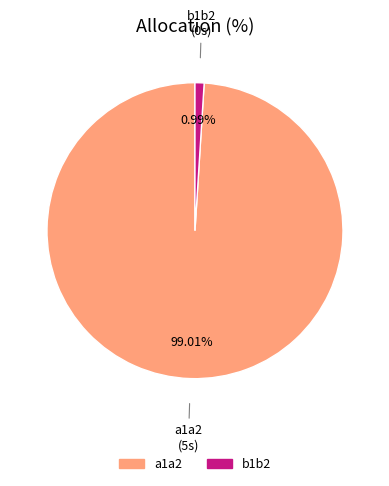

Which category has the smallest portion of the pie?

b1b2